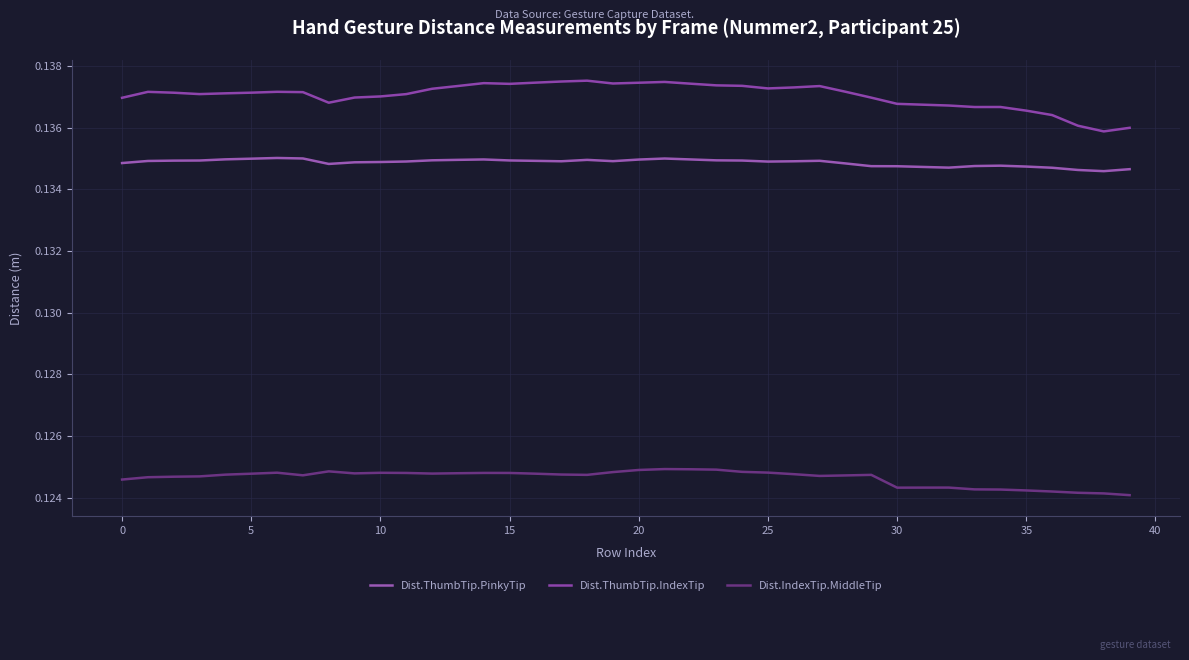

Does the chart display data point markers on the line(s)?

No